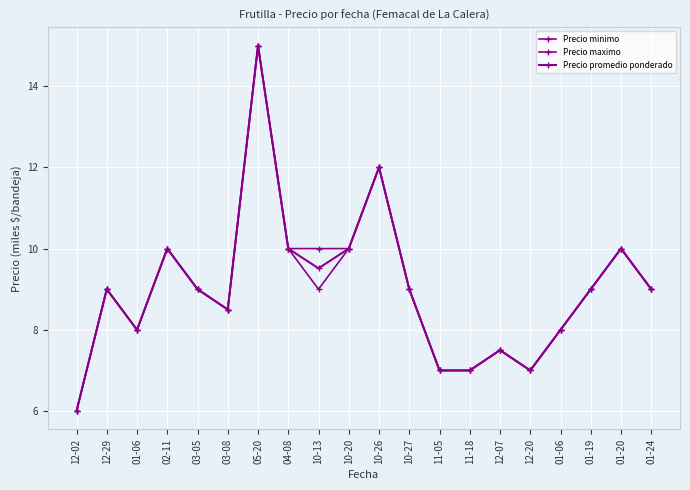

What is the difference between the maximum and minimum values in the Precio minimo series?

9.0